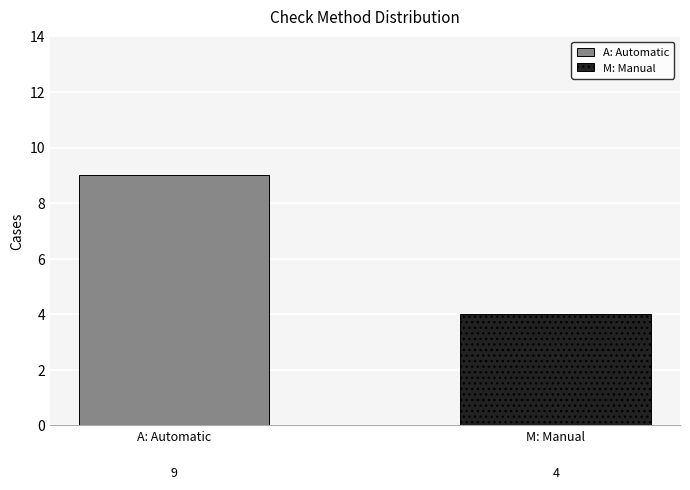

Which series has the largest range (max minus min)?

A: Automatic